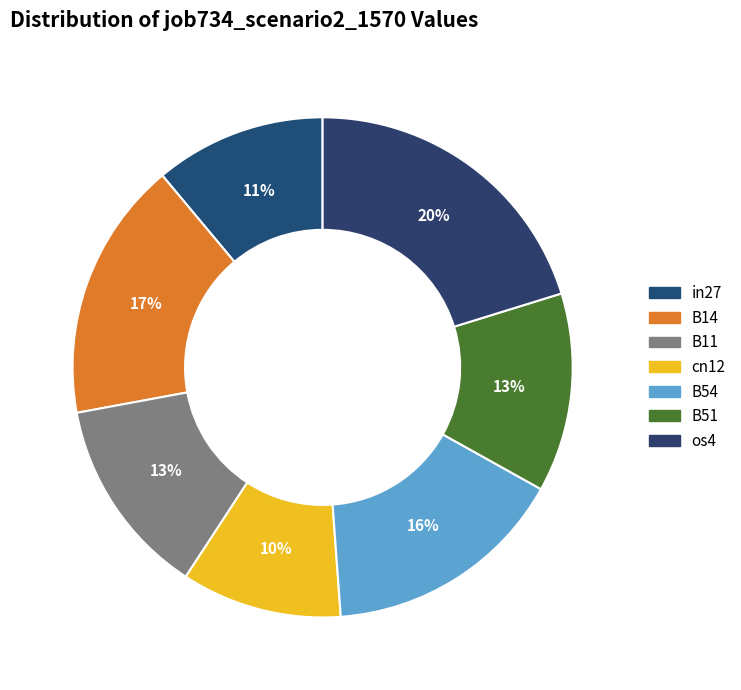

Is it true that in27 is 11% of the pie?

True